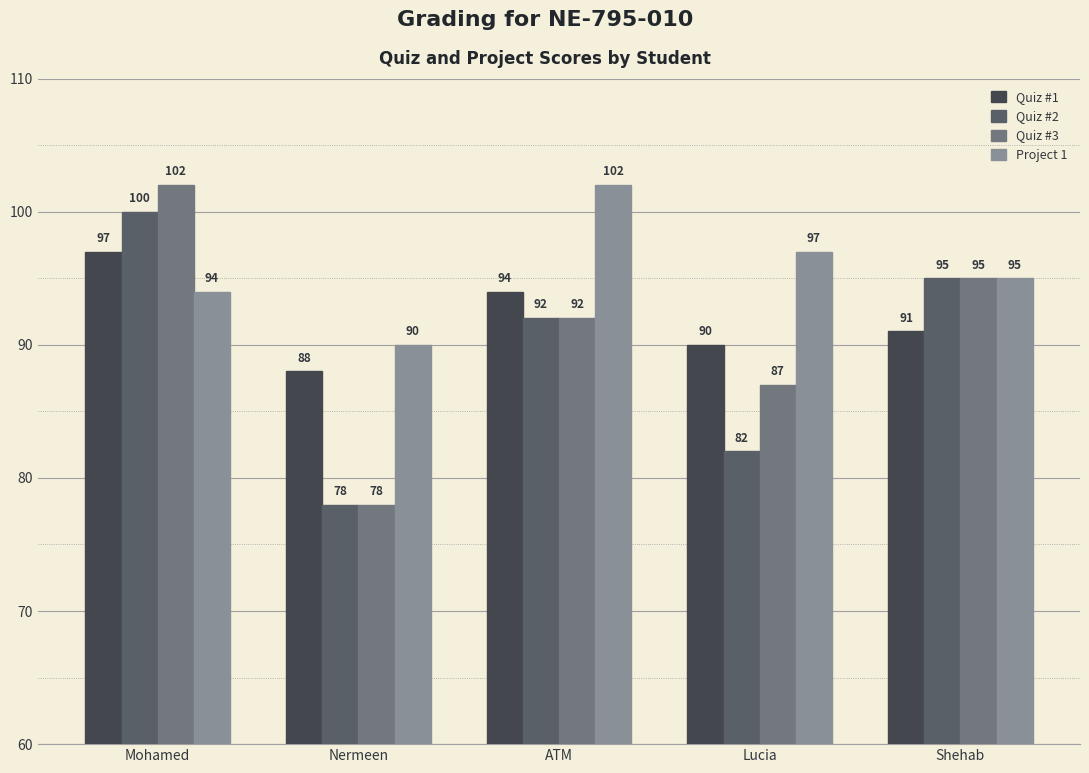

What are all the series names shown in the legend?

Quiz #1, Quiz #2, Quiz #3, Project 1